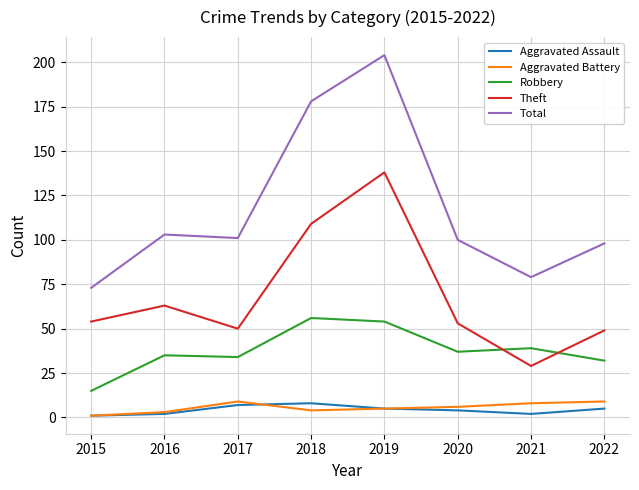

True or false: Theft and Aggravated Battery intersect in this chart.

False